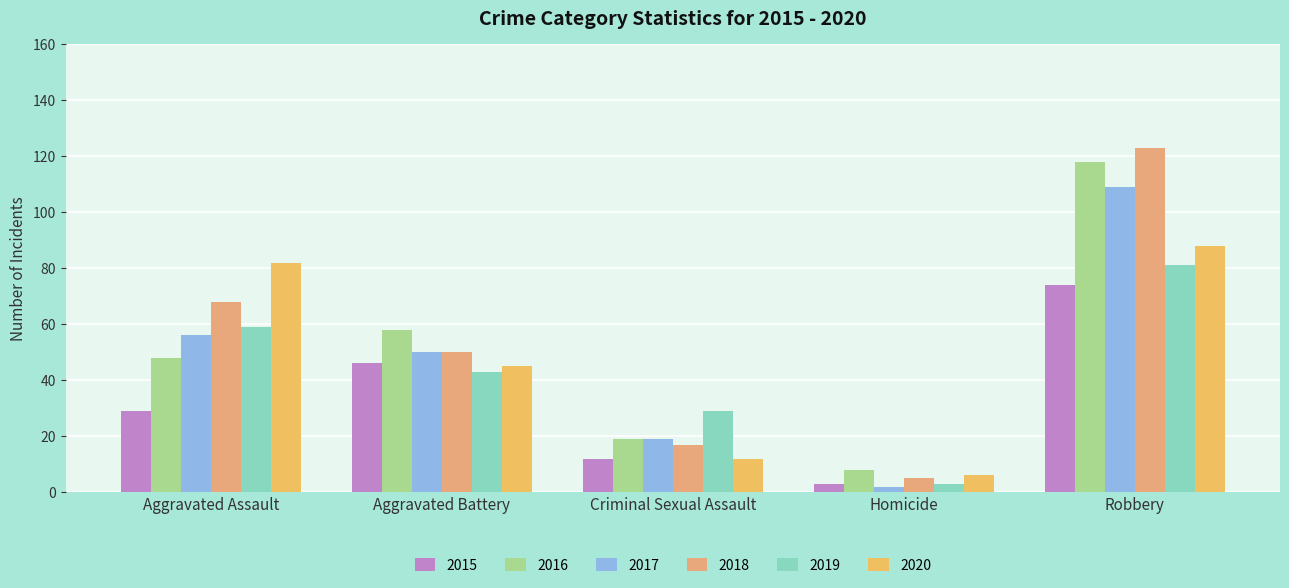

What is the label of the 4th bar from the right?

Aggravated Battery